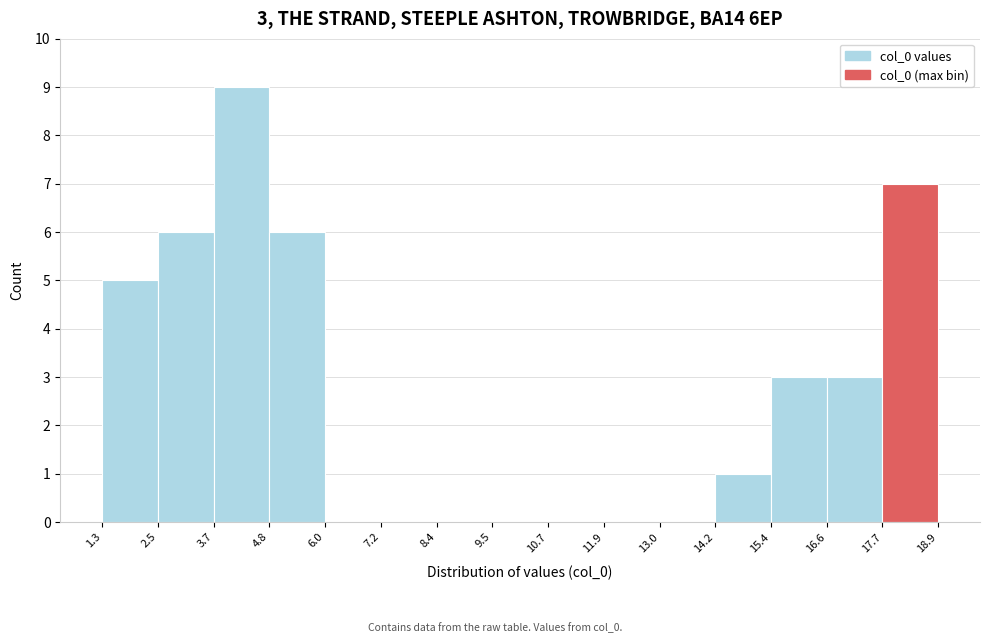

Which range on the x-axis has the tallest bar?

3.7 to 4.8